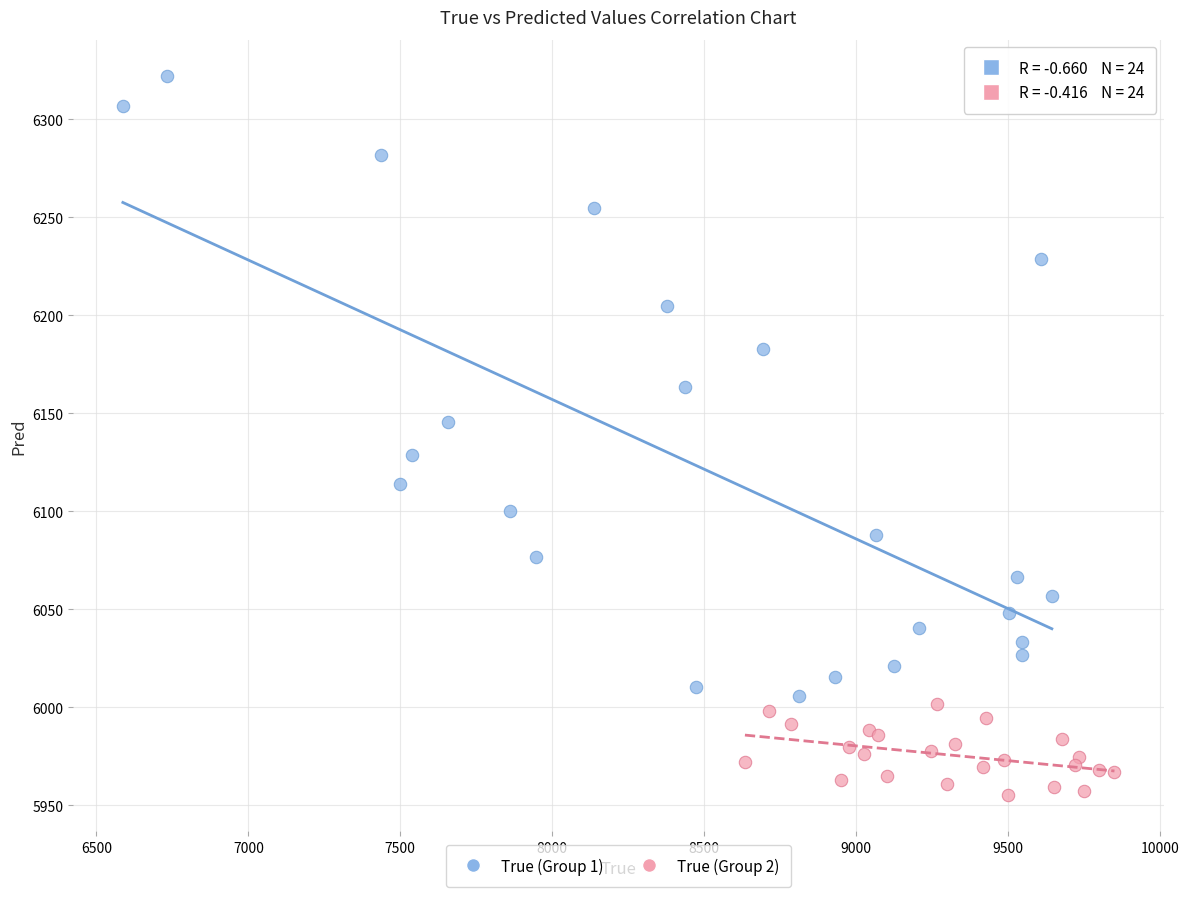

Which series reaches the minimum Y coordinate?

True (Group 2)